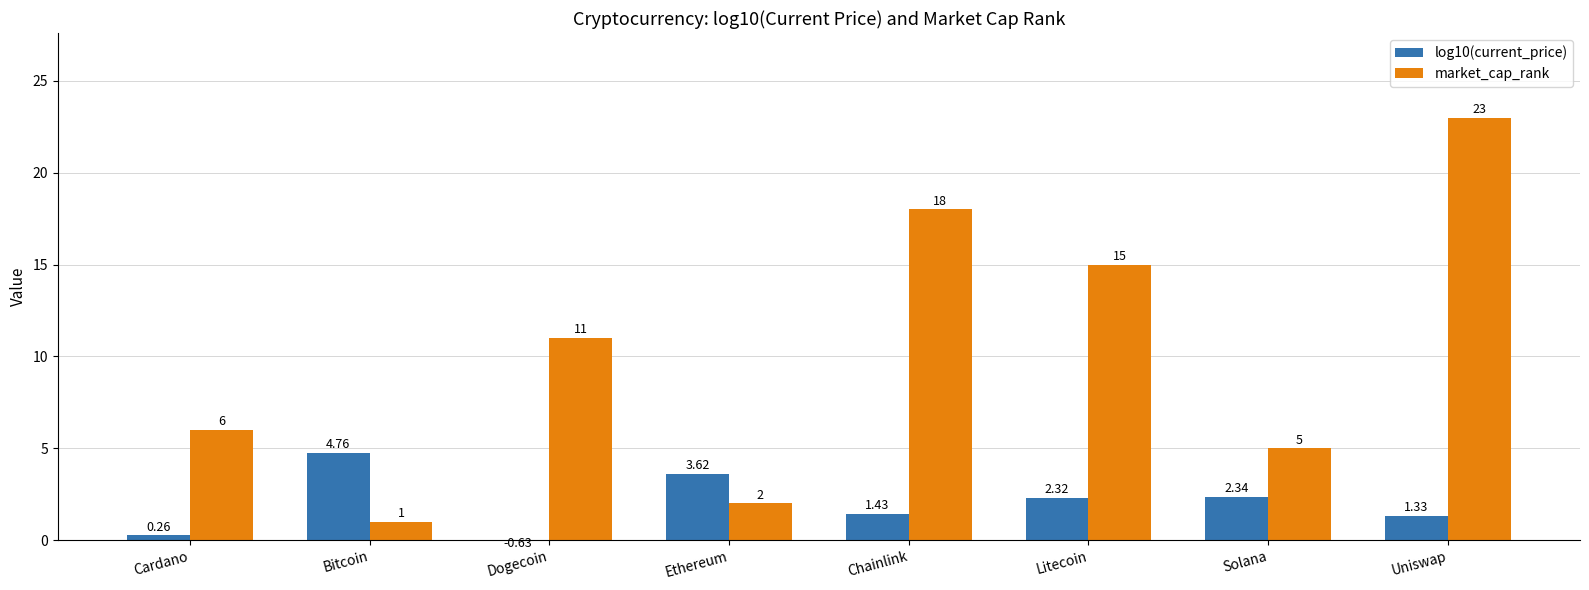

Is it true that market_cap_rank equals 15.0 at Litecoin?

True